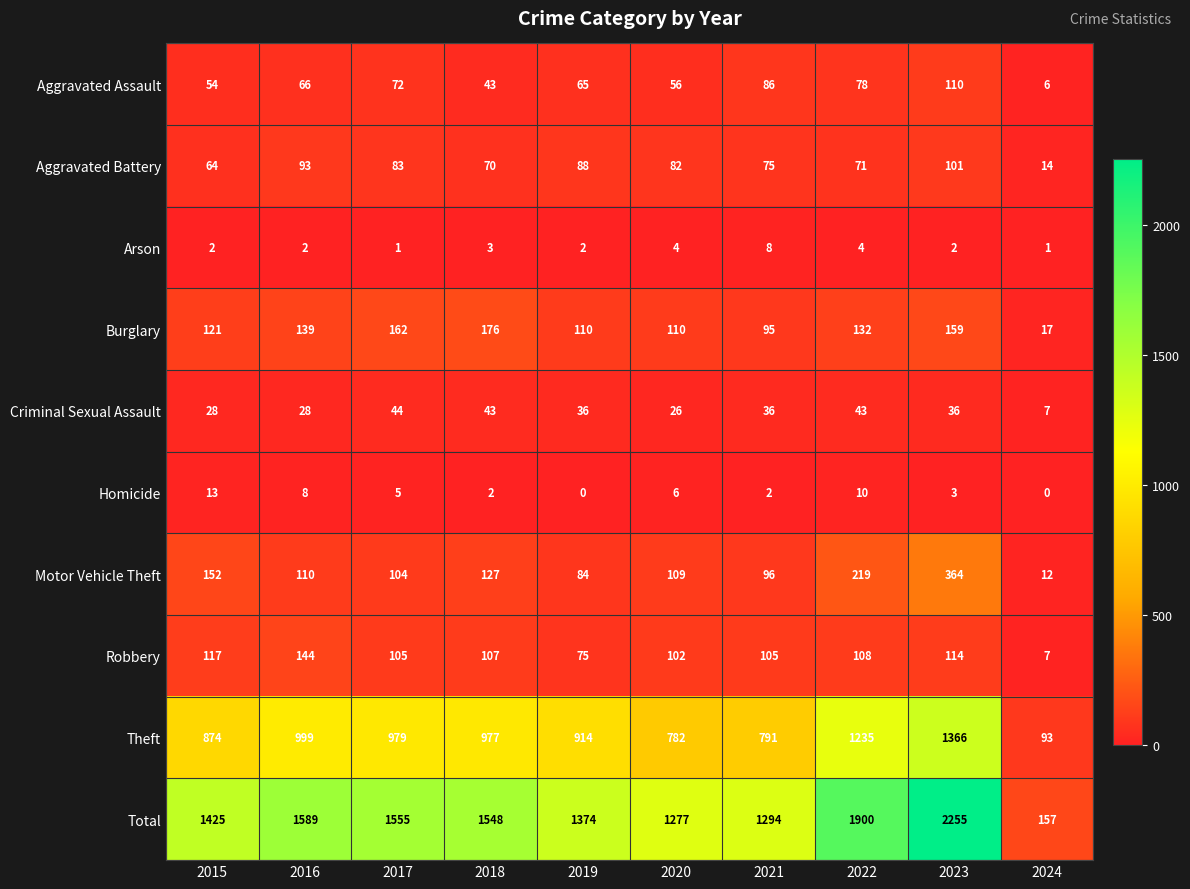

What is the greatest value displayed?

2255